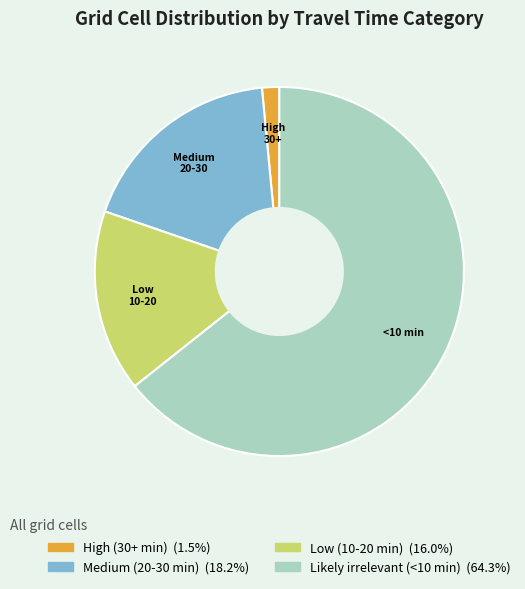

Combined, do Low (10-20 min) and High (30+ min) account for over 50%?

No